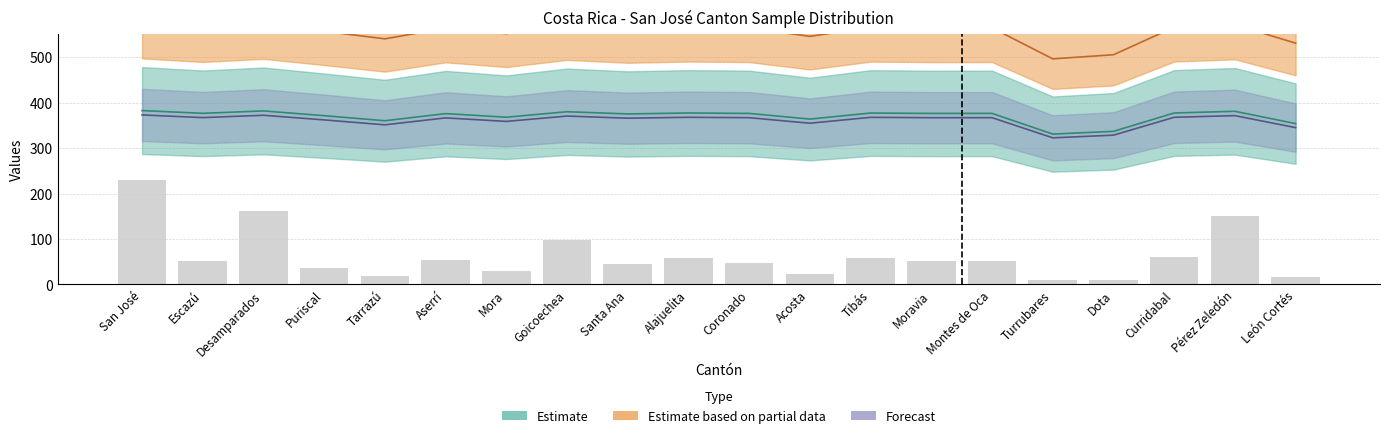

What is the label of the 5th bar from the right?

Turrubares